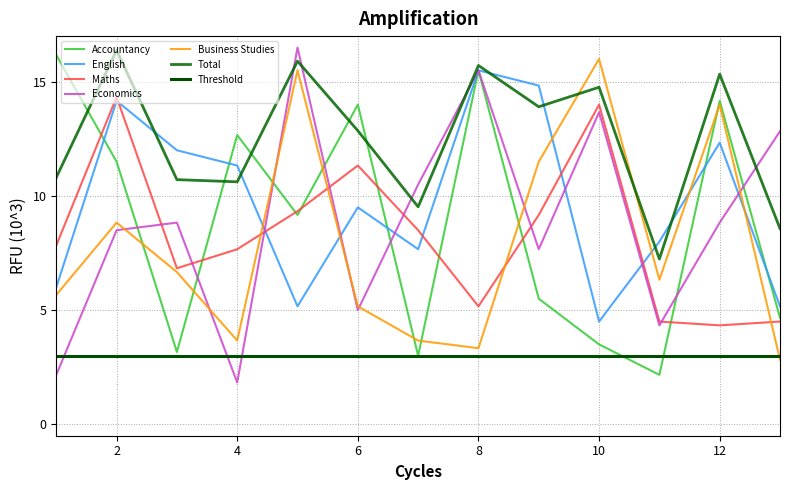

What is the difference between the second highest and minimum values in the Economics series?

13.7